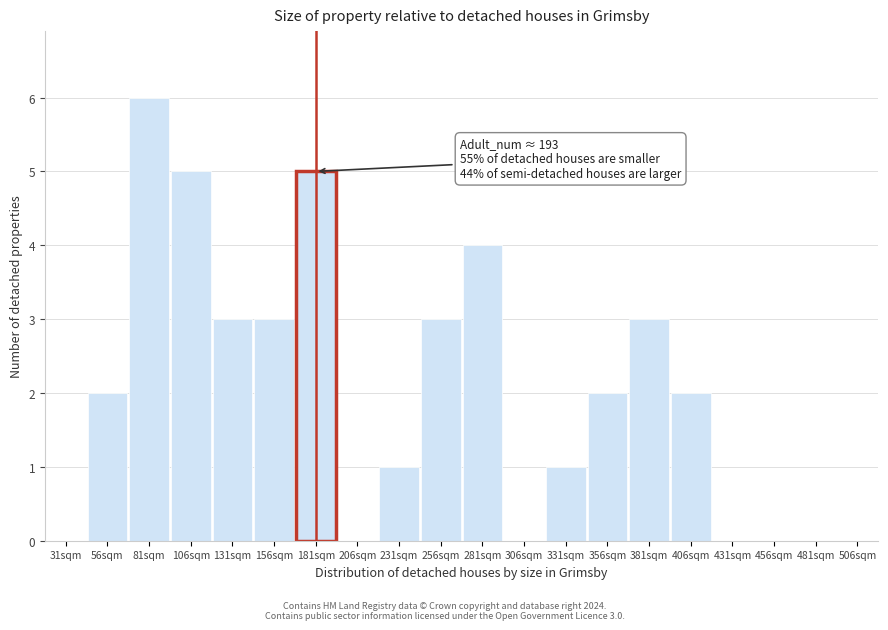

Reading right to left, what are all the values shown in this chart?

506sqm=0	481sqm=0	456sqm=0	431sqm=0	406sqm=2	381sqm=3	356sqm=2	331sqm=1	306sqm=0	281sqm=4	256sqm=3	231sqm=1	206sqm=0	181sqm=5	156sqm=3	131sqm=3	106sqm=5	81sqm=6	56sqm=2	31sqm=0